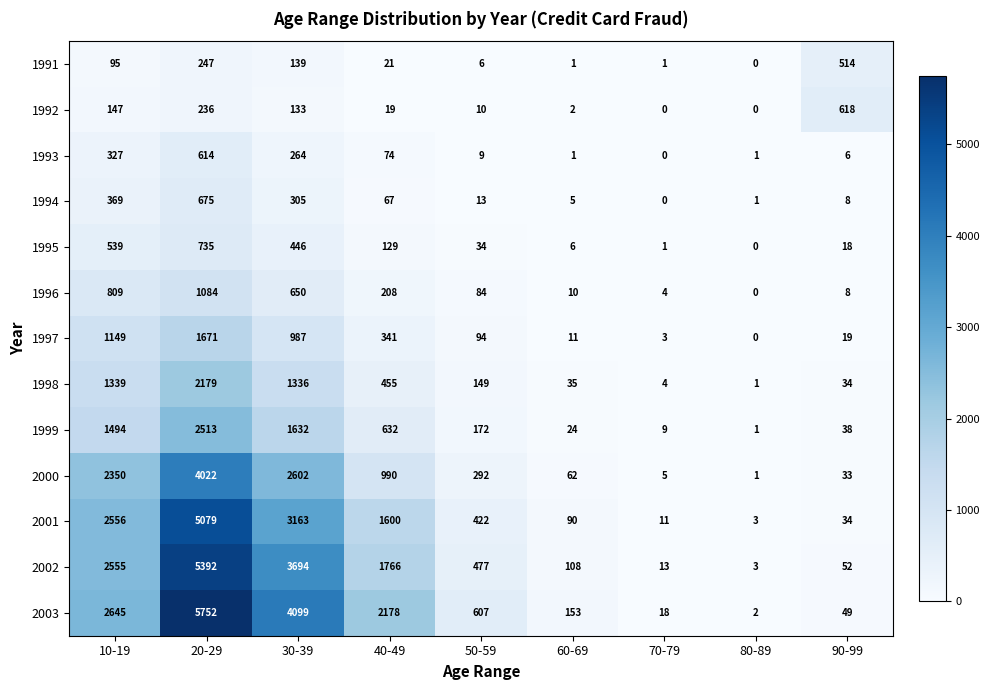

True or false: 2002 has a value of 2 at 80-89.

False